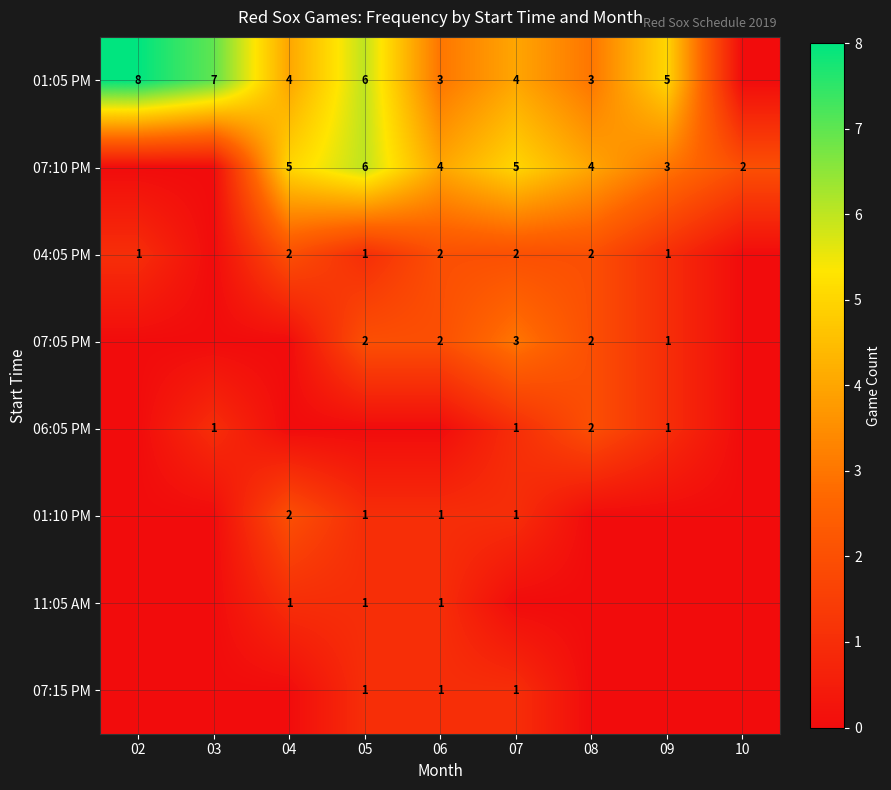

At how many categories does at least one series exceed 7?

1